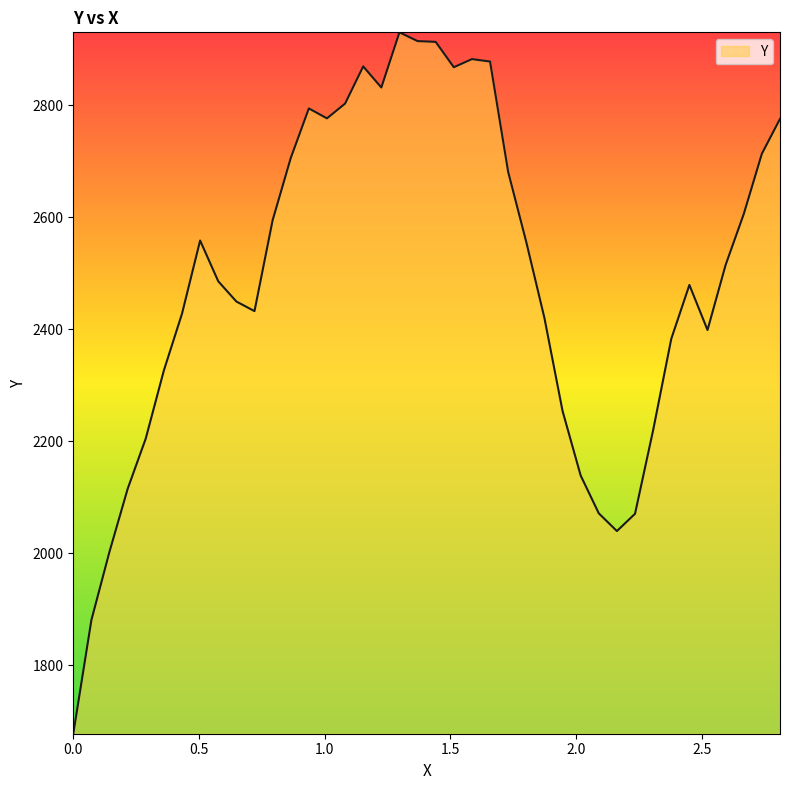

What is the maximum value shown in the chart?

2929.7